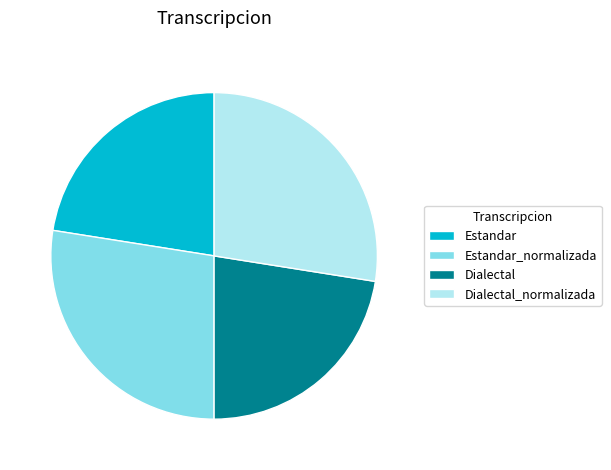

Which has a higher value, Estandar or Estandar_normalizada?

Estandar_normalizada